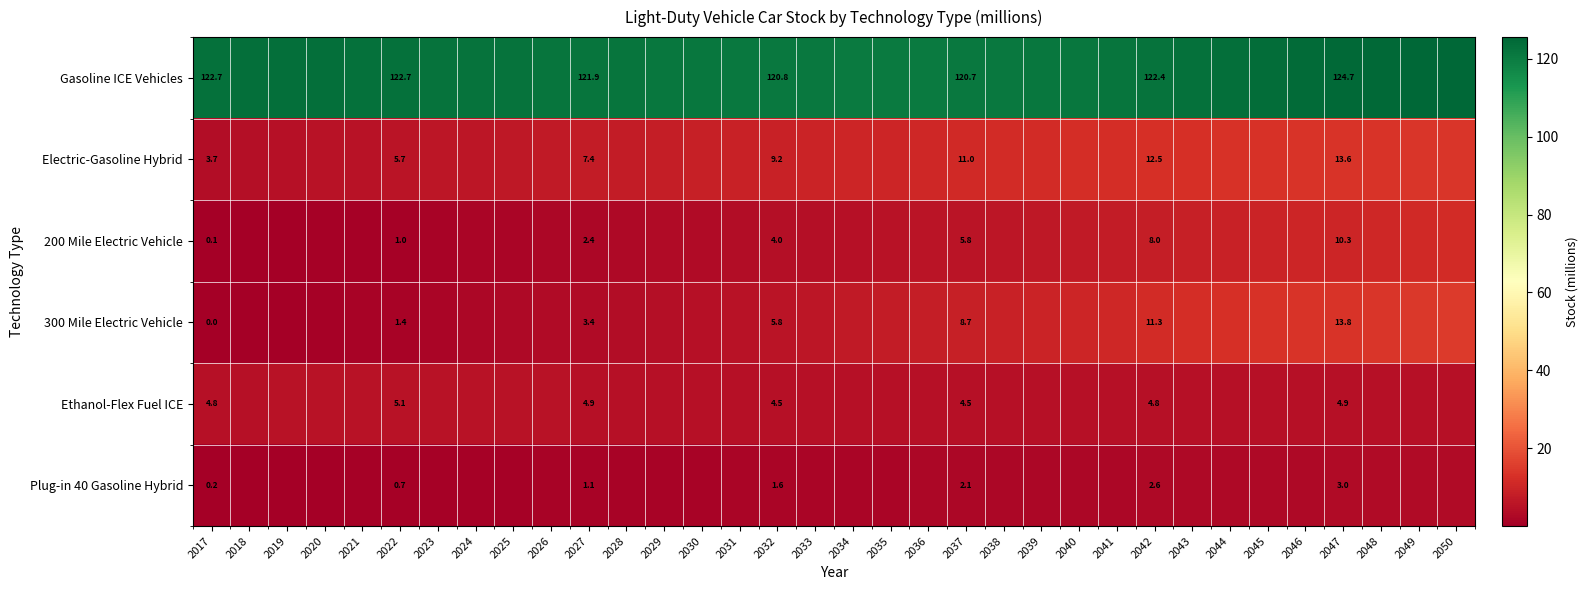

True or false: 300 Mile Electric Vehicle has a value of 13.3 at 2046.

True